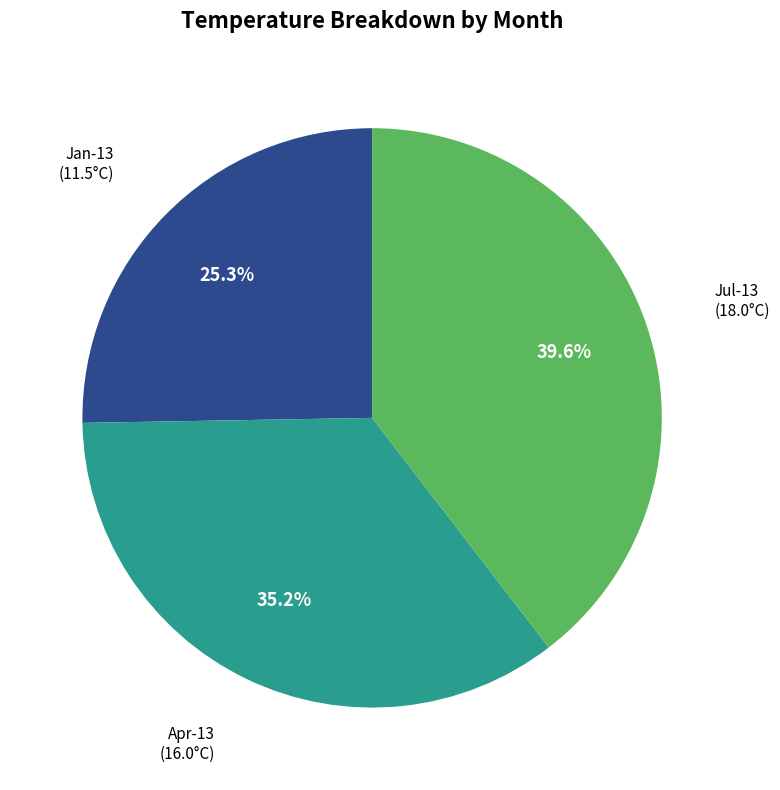

To the nearest percent, what is the difference between the Apr-13 and Jul-13 slice percentages?

4%